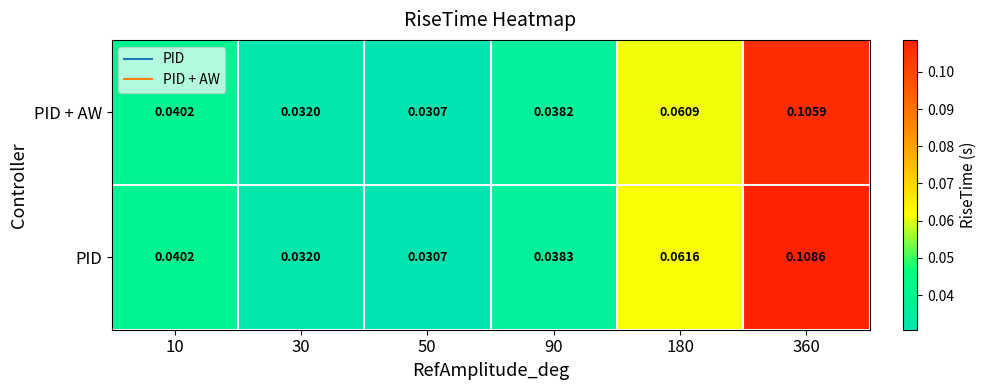

At 90, list the series in order from smallest to largest.

PID + AW, PID